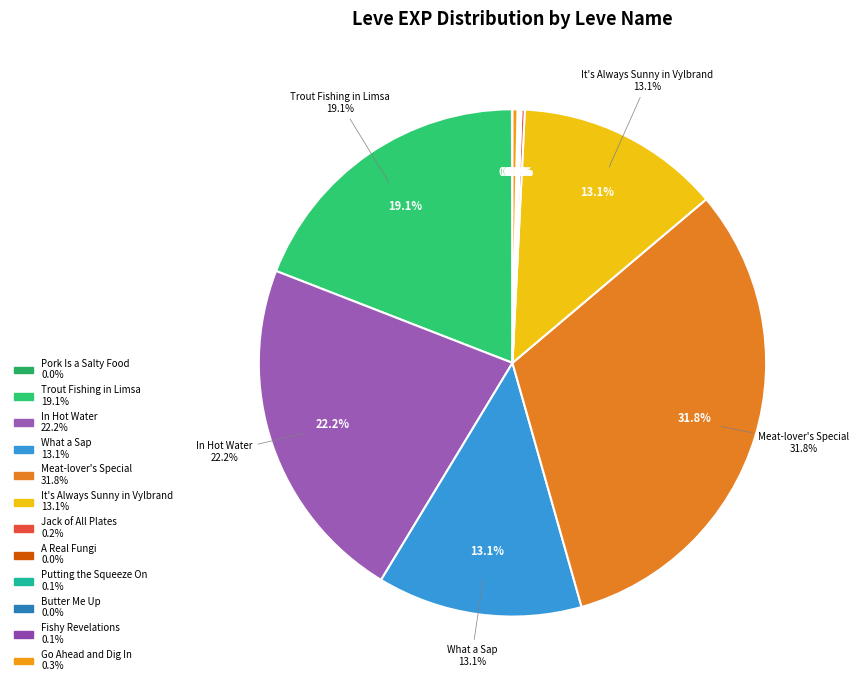

The A Real Fungi slice represents 11% of the pie. True or false?

False